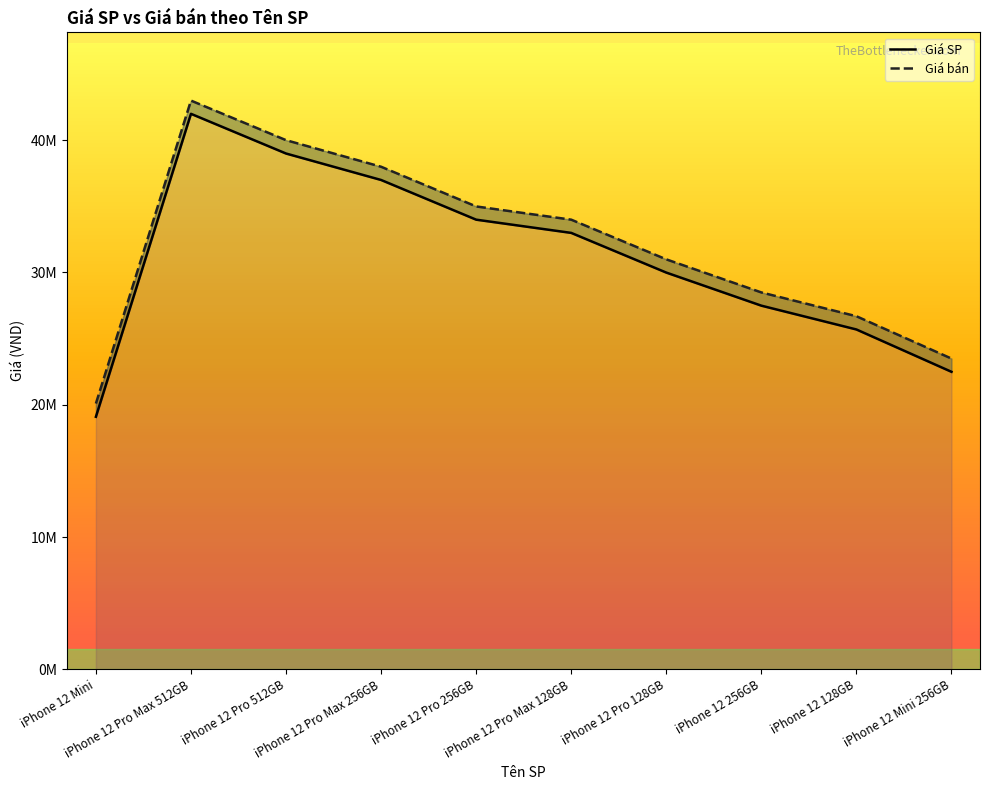

Reading left to right, list all the values displayed in this chart.

Giá SP: 19090000	41990000	38989000	36989000	33989000	32989000	29989000	27489000	25689000	22489000
Giá bán: 20090000	42990000	39999000	37989000	34989000	33989000	30989000	28489000	26689000	23489000